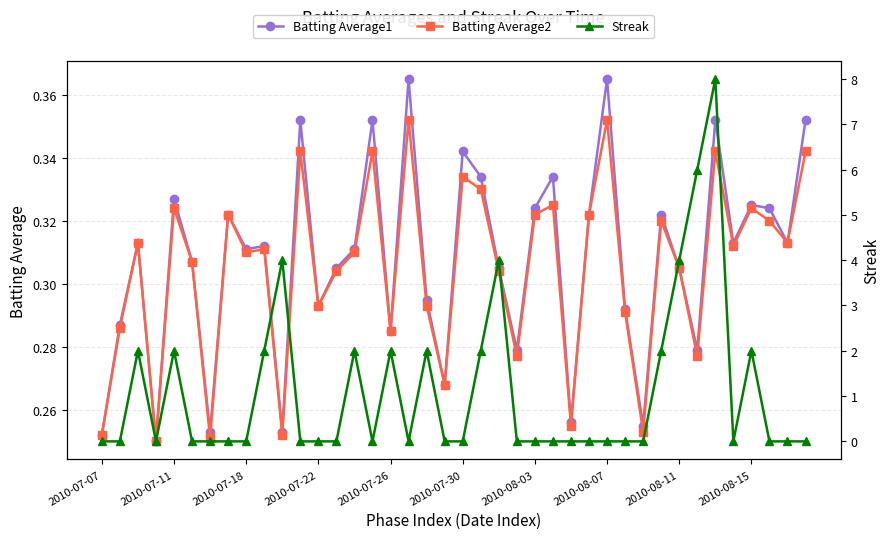

True or false: Batting Average2 has more than 2 interior local peaks.

True